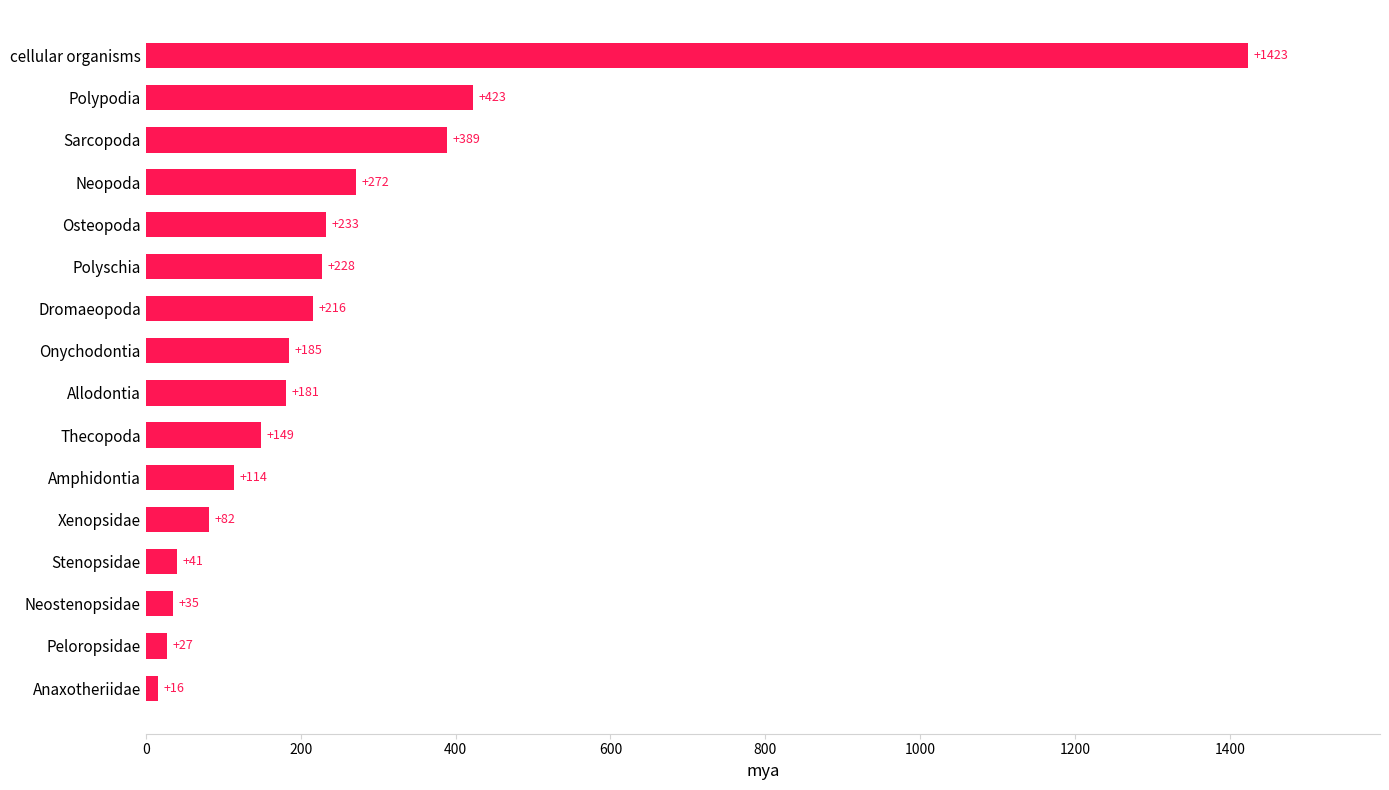

How many bars are there in total?

16